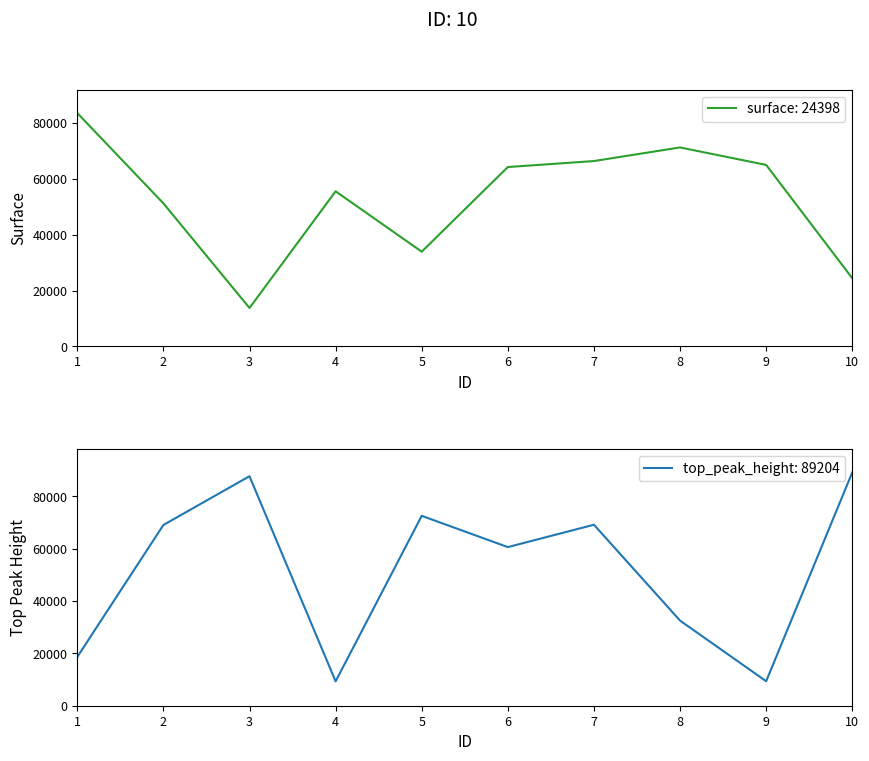

How many interior local valleys does the top_peak_height series have?

3